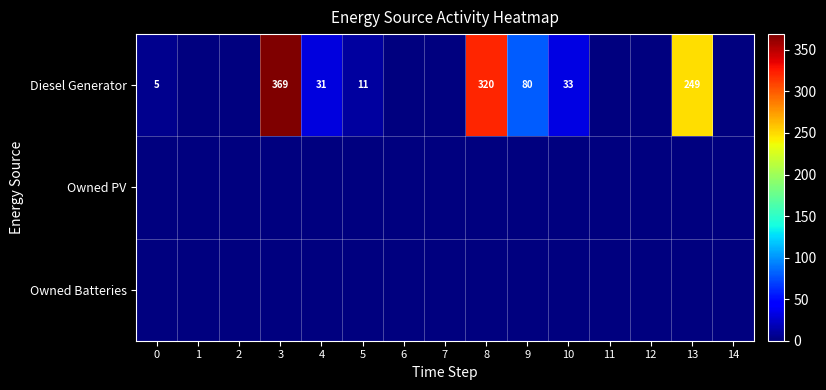

What is the sum of the Diesel Generator values at 0 and 13?

254